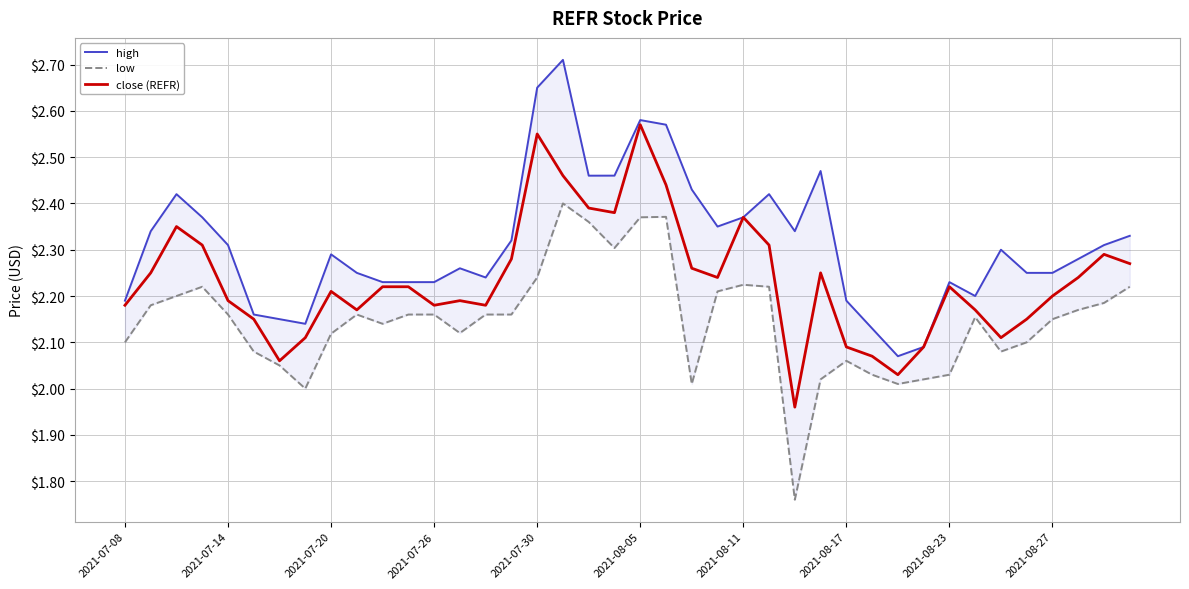

At how many categories does at least one series exceed 2?

40